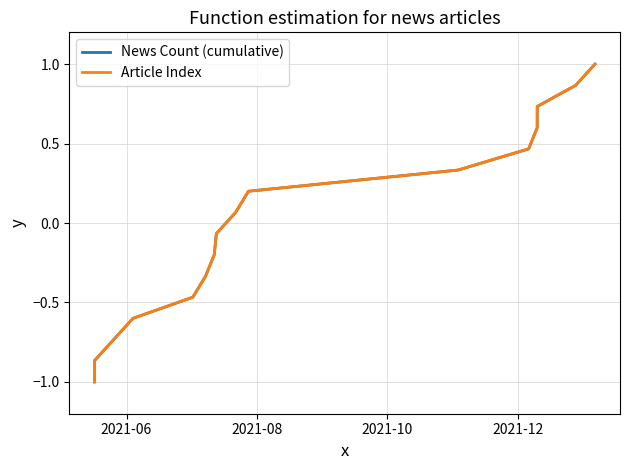

What is the difference between the maximum and second lowest values in the Article Index series?

1.9